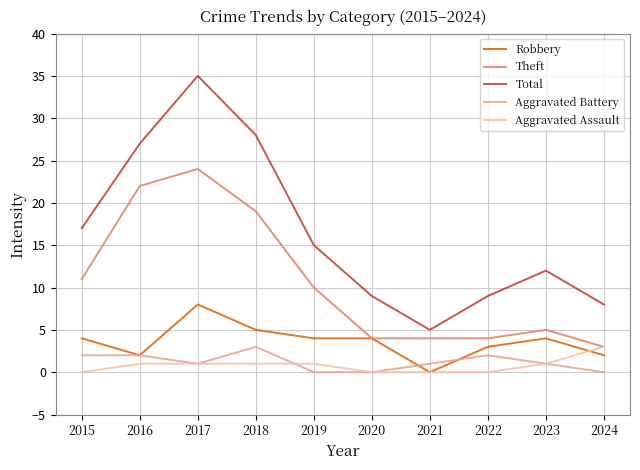

Does the chart have visible grid lines?

Yes